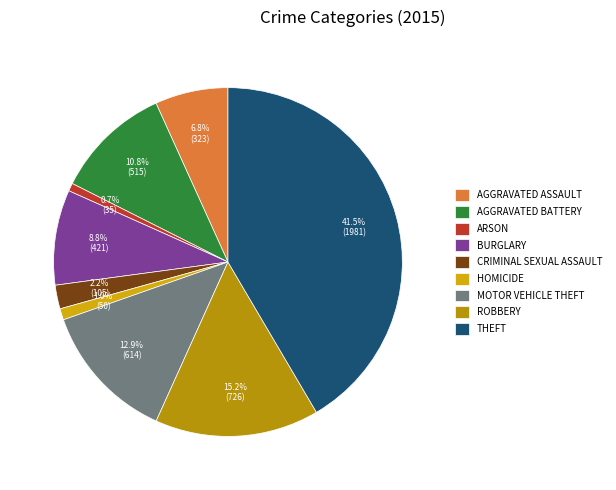

Rank the categories by value from lowest to highest.

Arson, Homicide, Criminal Sexual Assault, Aggravated Assault, Burglary, Aggravated Battery, Motor Vehicle Theft, Robbery, Theft